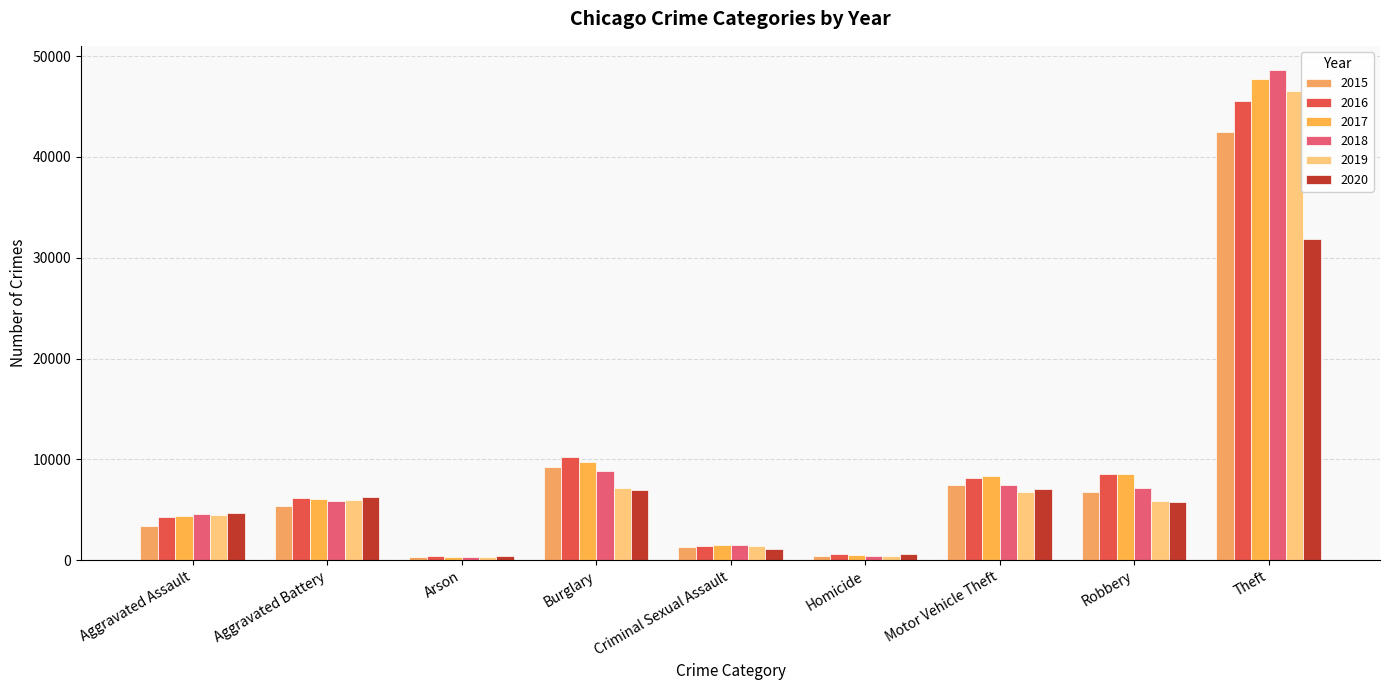

What is the label of the 5th bar from the right?

Criminal Sexual Assault